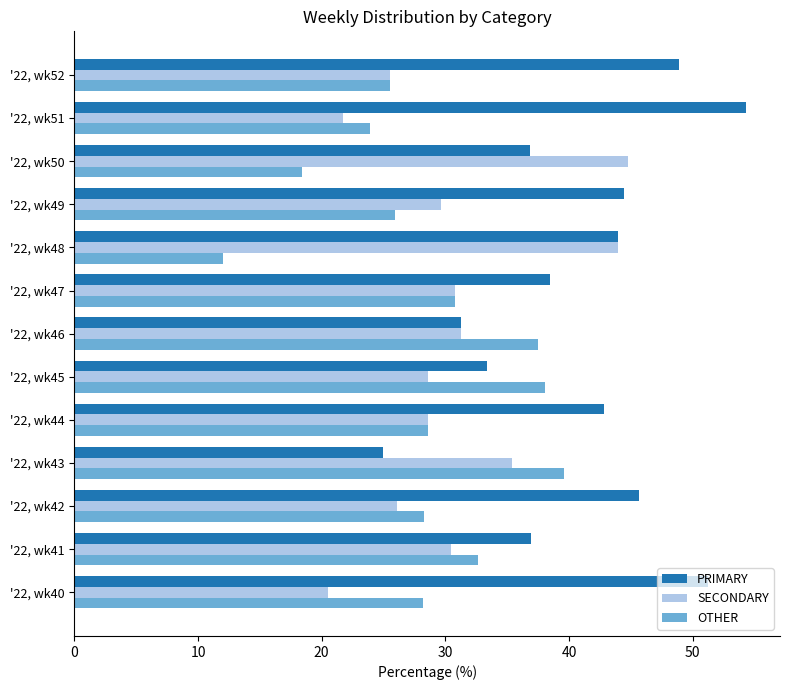

Count the number of data series in this chart.

3